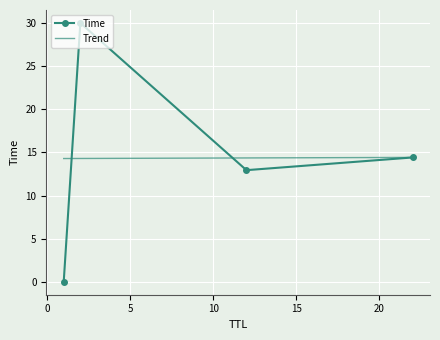

How many data points are less than 14?

2